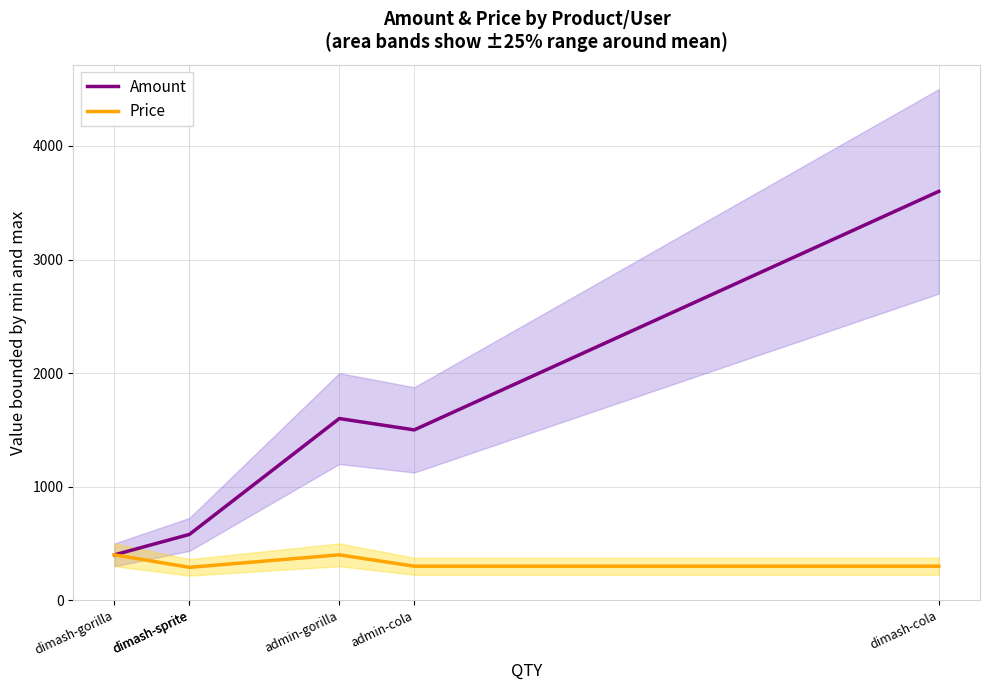

True or false: Amount and Price intersect in this chart.

False